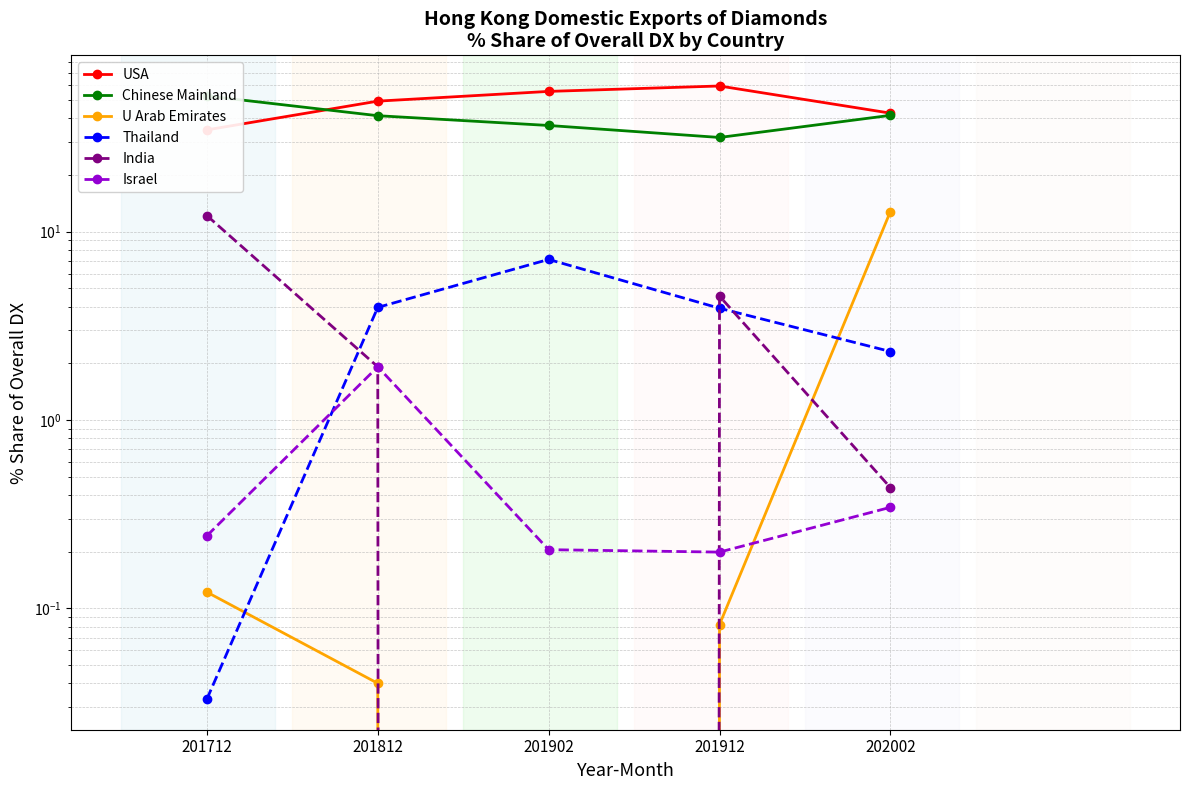

How many interior local peaks does the Israel series have?

1